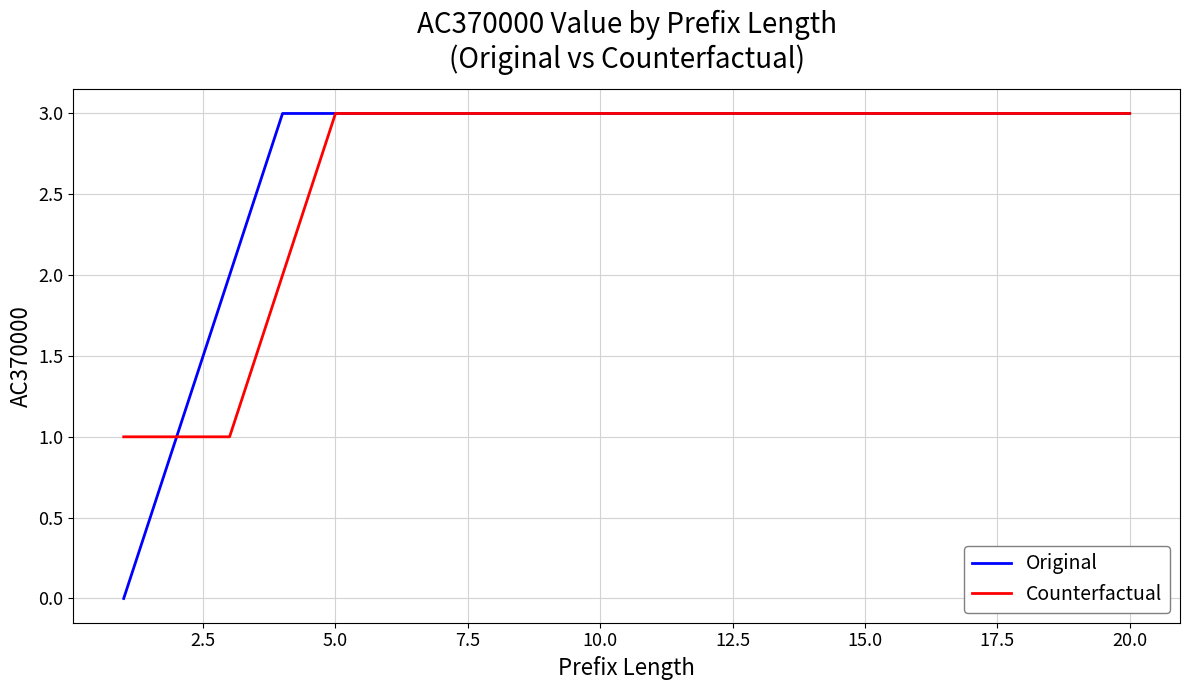

What is the highest value of the Original series?

3